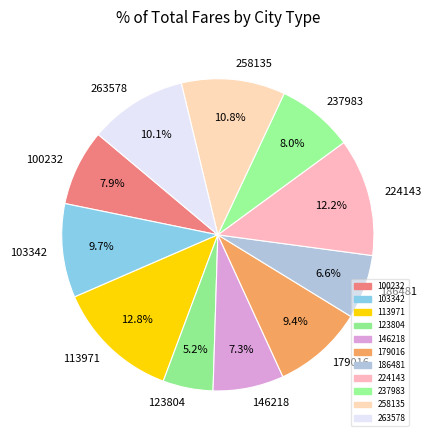

Which slice is the largest?

113971